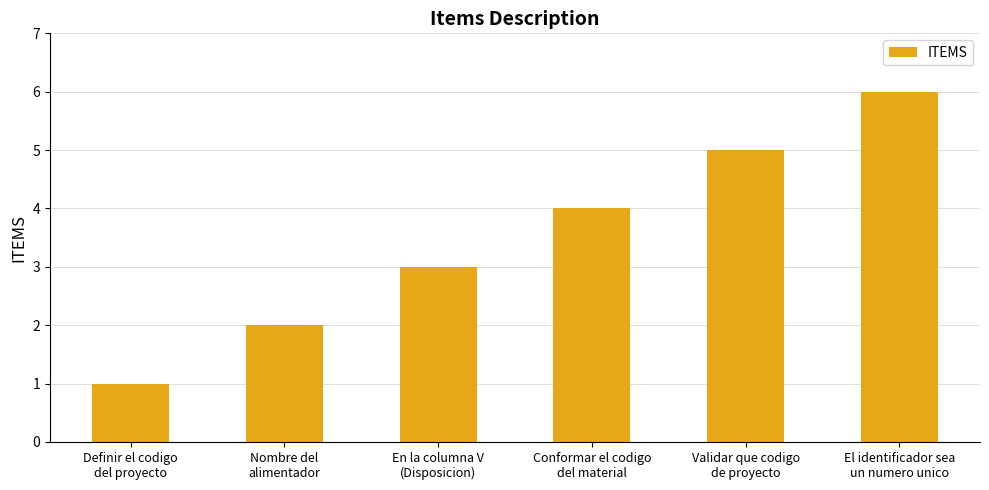

What is the average value?

4